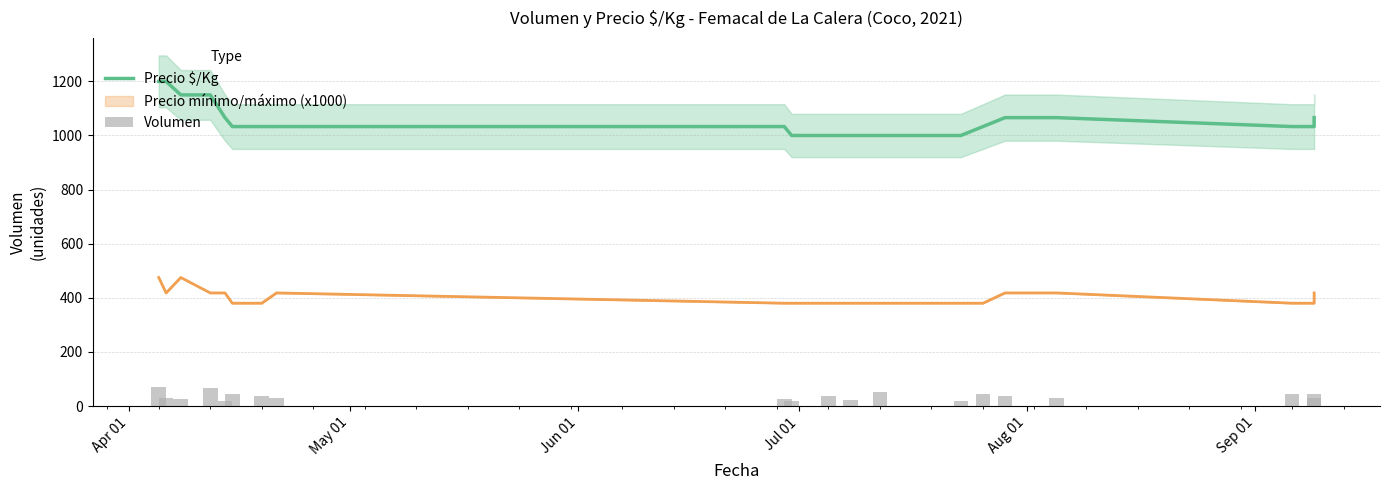

The value of Precio $/Kg at Aug 01 is 1066. True or false?

True